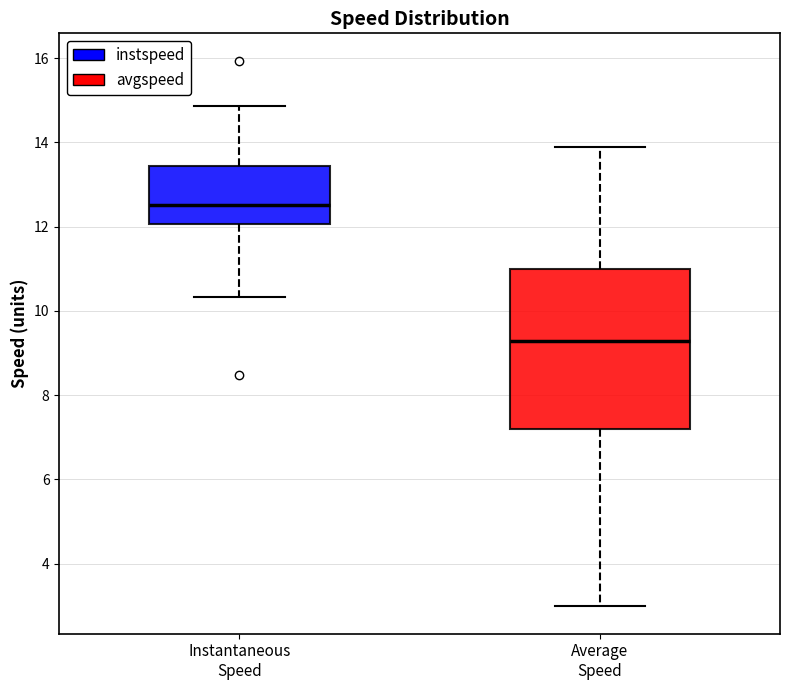

Which box's median line is the lowest?

Average Speed